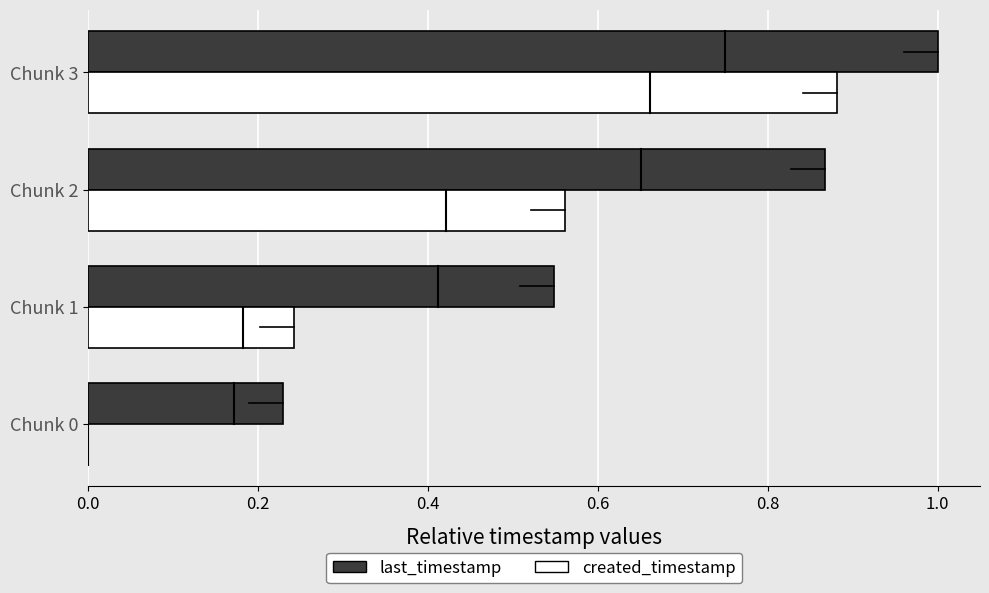

The value of created_timestamp at Chunk 0 is 0.0. True or false?

True